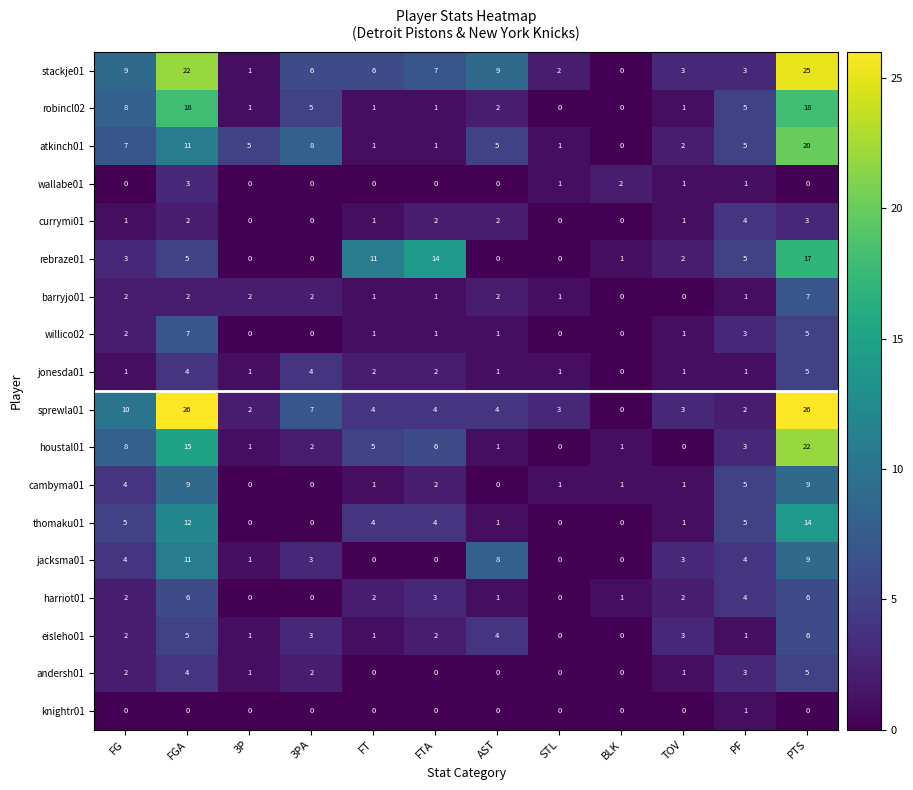

What is the maximum value for jacksma01?

11